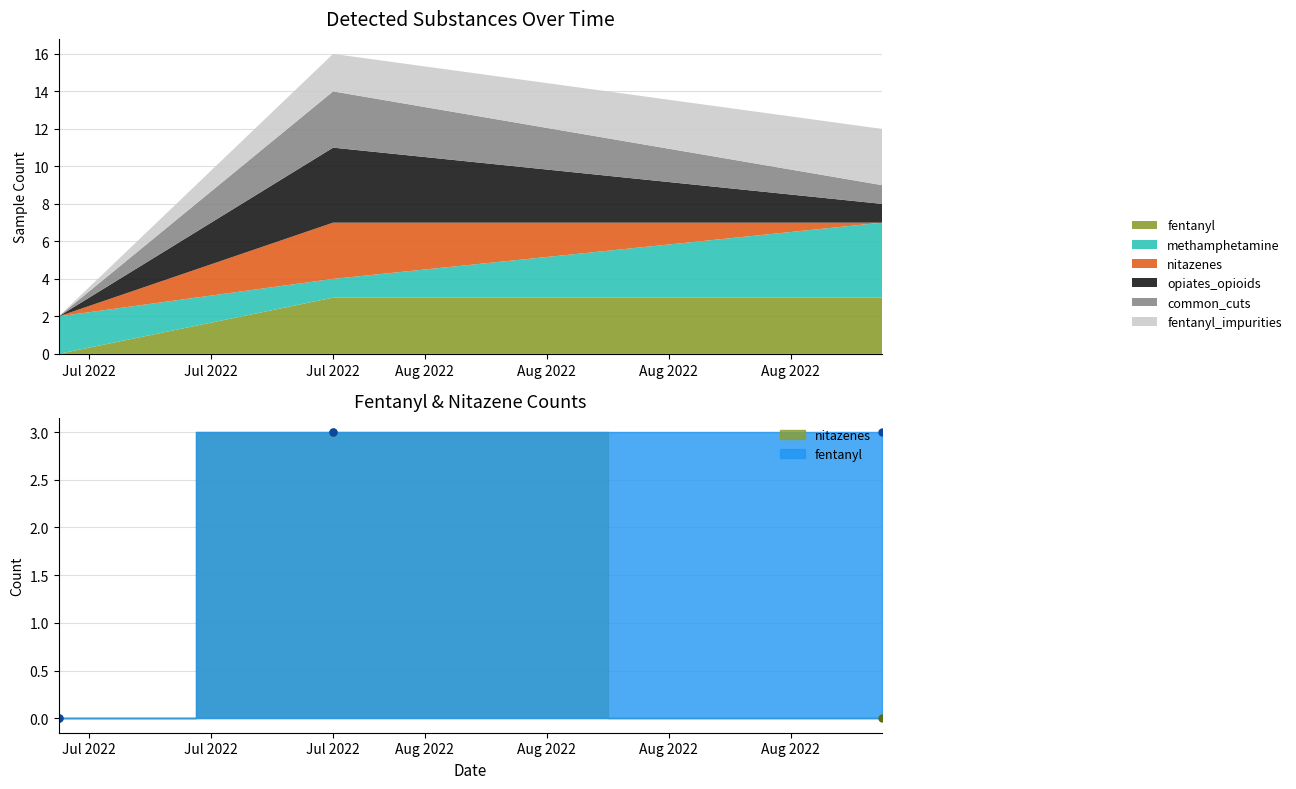

Reading left to right, extract all data points from this chart.

fentanyl: 0	3	3
methamphetamine: 2	1	4
nitazenes: 0	3	0
opiates_opioids: 0	4	1
common_cuts: 0	3	1
fentanyl_impurities: 0	2	3